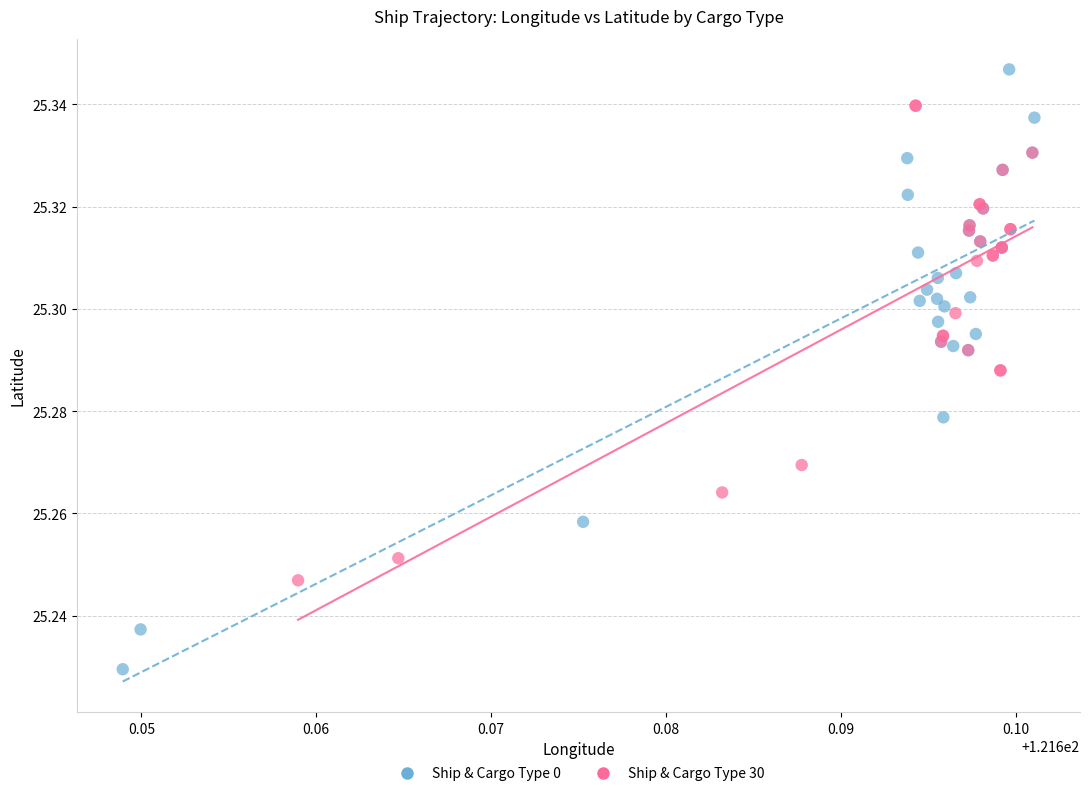

Which series has the largest Y range (max minus min)?

Ship & Cargo Type 0